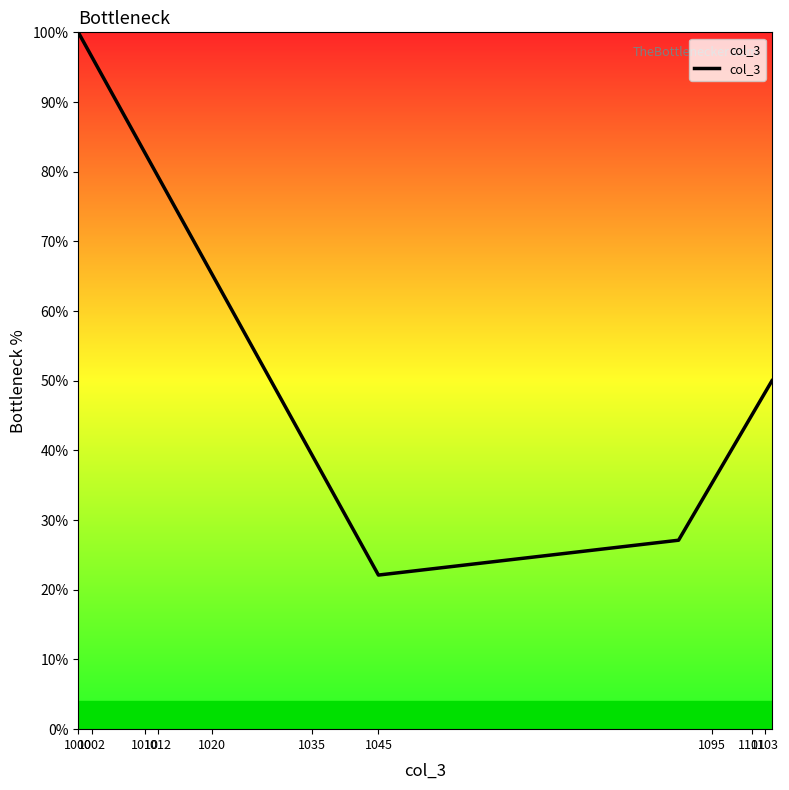

What is the minimum value shown in the chart?

22.1